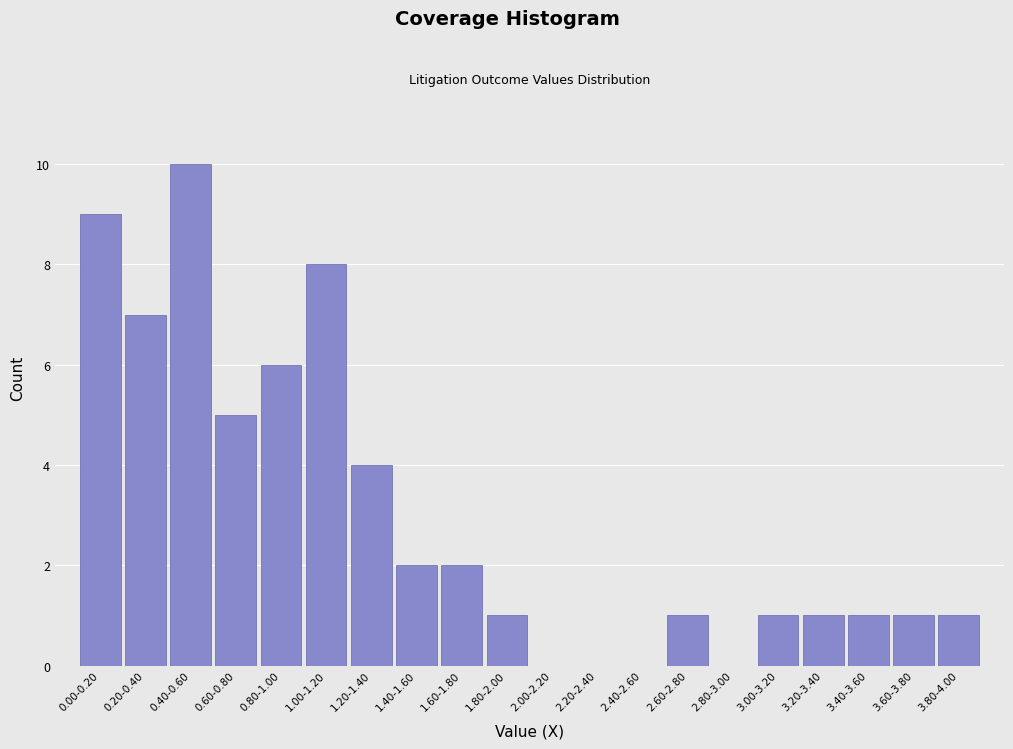

Reading left to right, what are all the values shown in this chart?

0.00-0.20=9	0.20-0.40=7	0.40-0.60=10	0.60-0.80=5	0.80-1.00=6	1.00-1.20=8	1.20-1.40=4	1.40-1.60=2	1.60-1.80=2	1.80-2.00=1	2.00-2.20=0	2.20-2.40=0	2.40-2.60=0	2.60-2.80=1	2.80-3.00=0	3.00-3.20=1	3.20-3.40=1	3.40-3.60=1	3.60-3.80=1	3.80-4.00=1